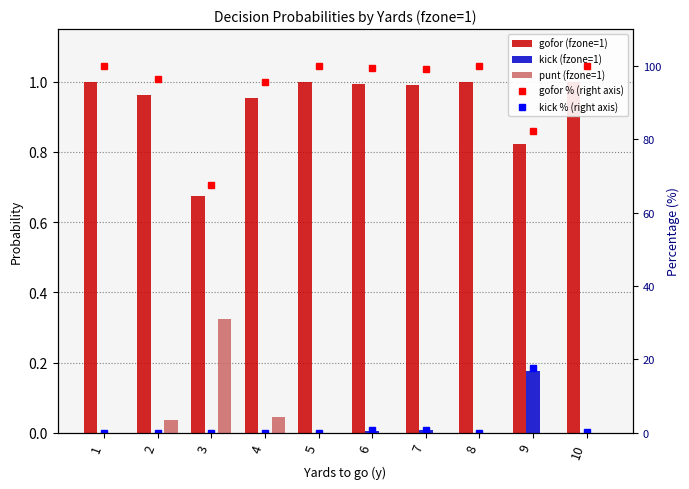

At which label does gofor % (right axis) reach its minimum?

3